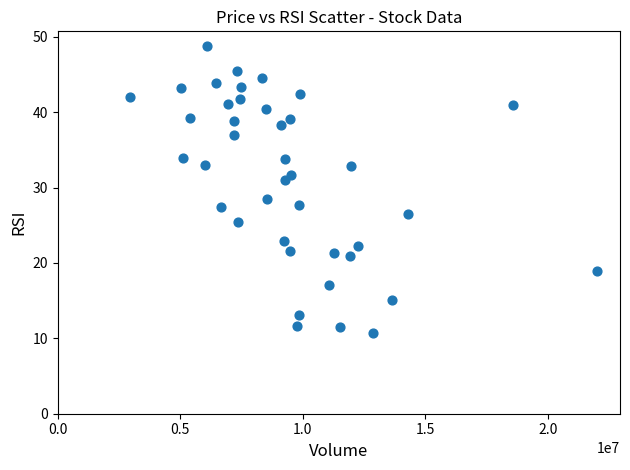

What Y value in the scatter plot is closest to 29?

28.4